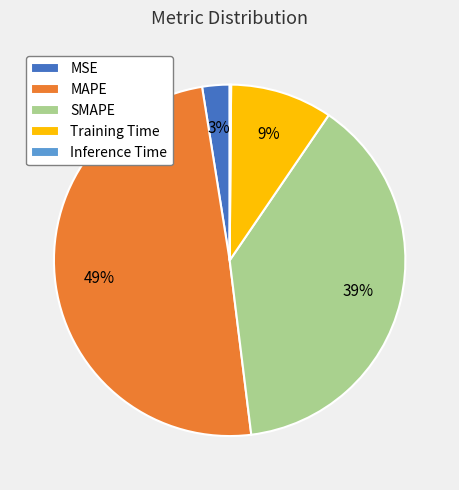

To the nearest percent, what portion does Training Time represent?

9%